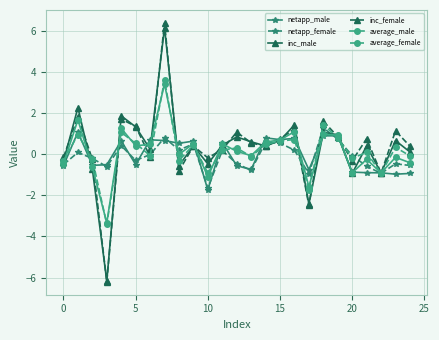

How many distinct data groups are displayed?

6